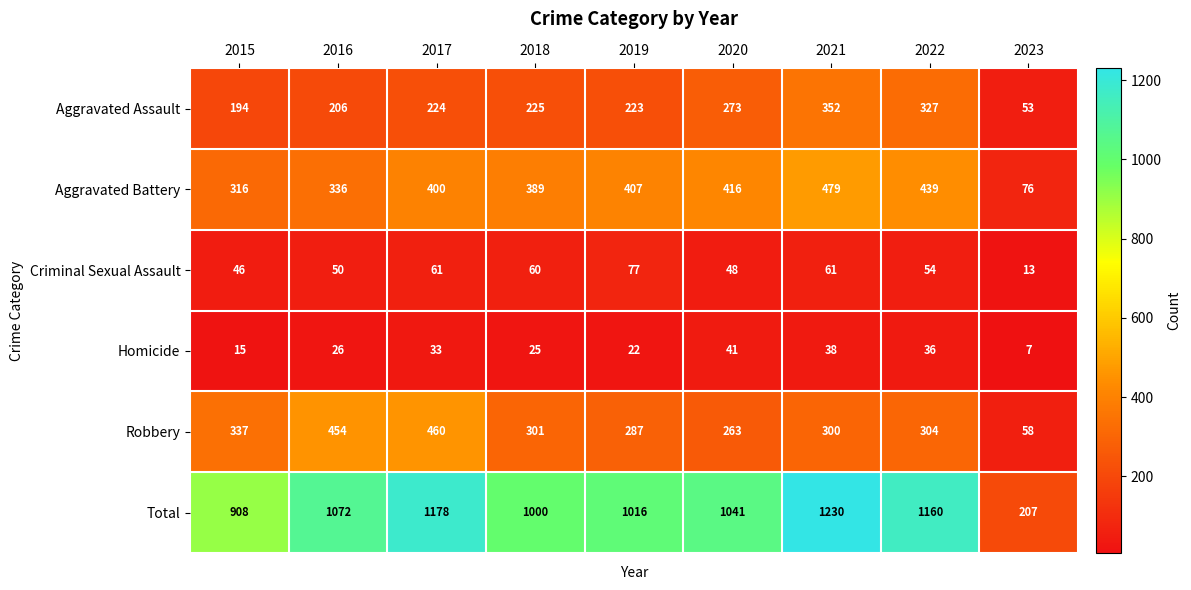

Which series has the largest total across all categories?

Total